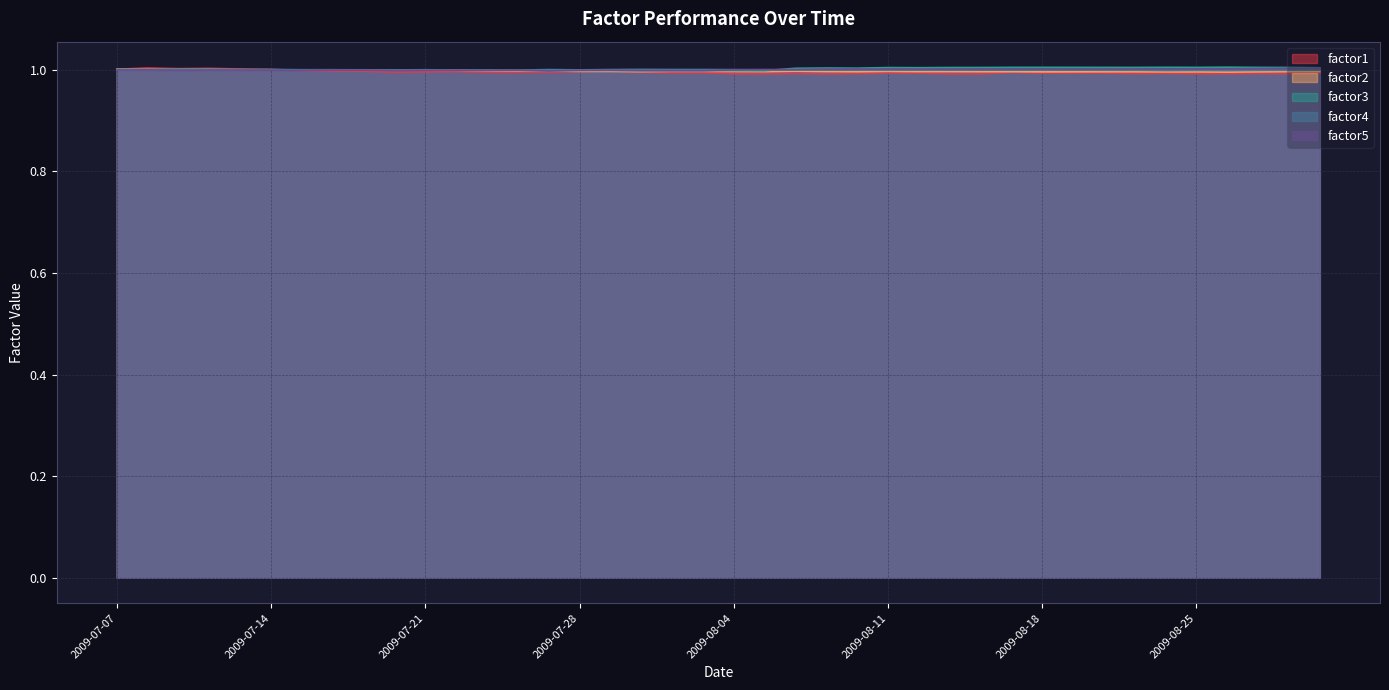

How many values in the factor3 series are below 1?

12